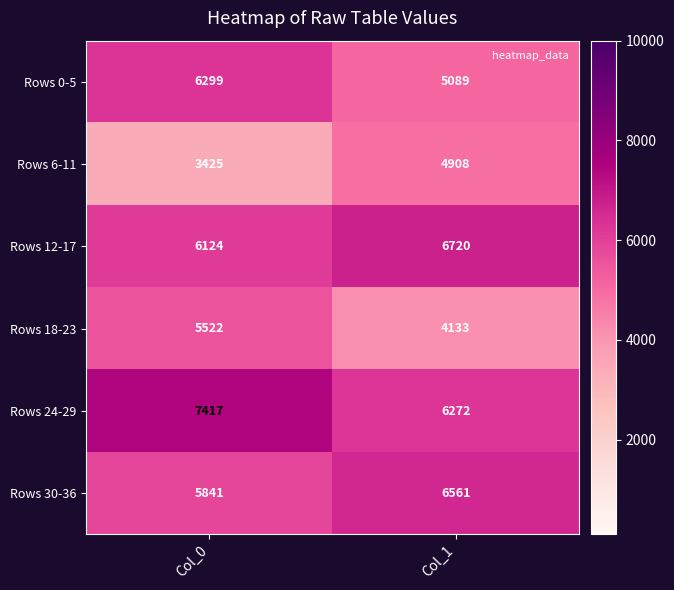

Rank the series at Col_0 from lowest to highest value.

Rows 6-11, Rows 18-23, Rows 30-36, Rows 12-17, Rows 0-5, Rows 24-29